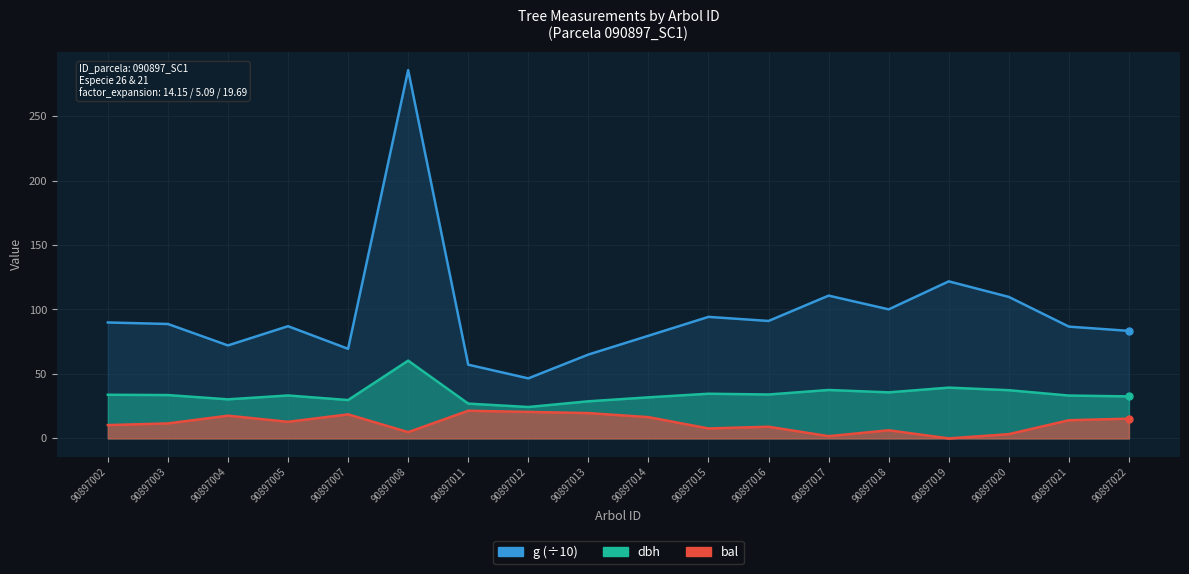

True or false: bal and dbh cross at least once.

False